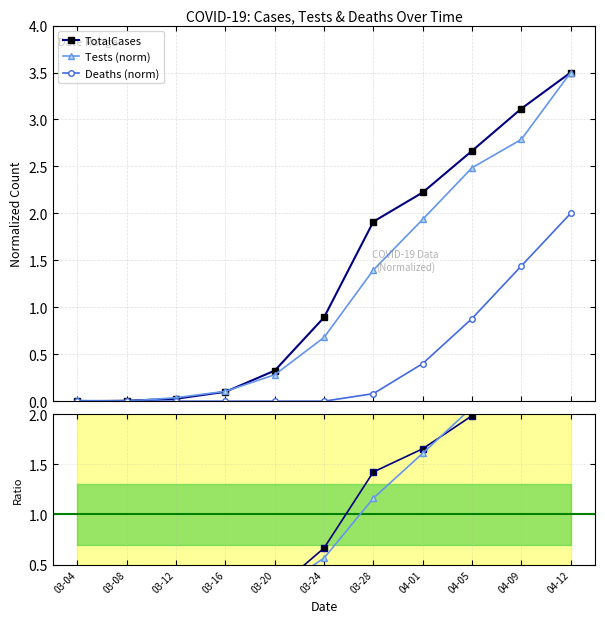

Which category has the lowest value in the Tests (norm) series?

03-08